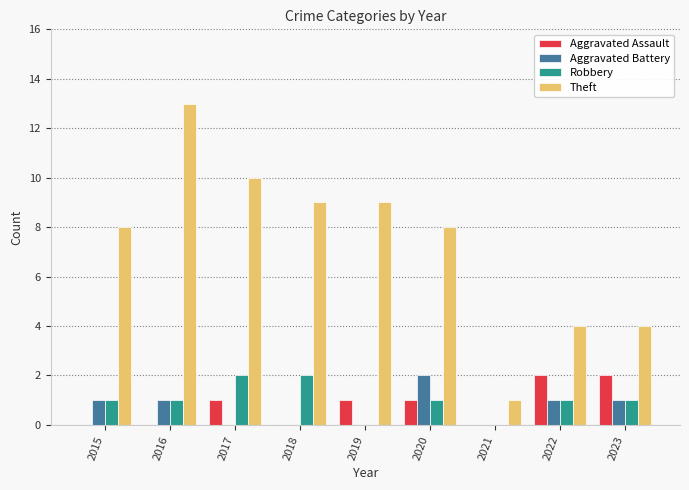

The value of Aggravated Battery at 2019 is 0. True or false?

True